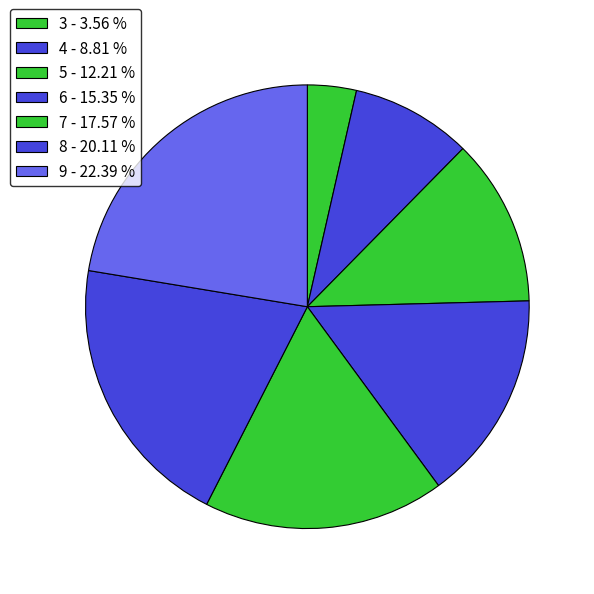

Count the number of slices in the pie.

7